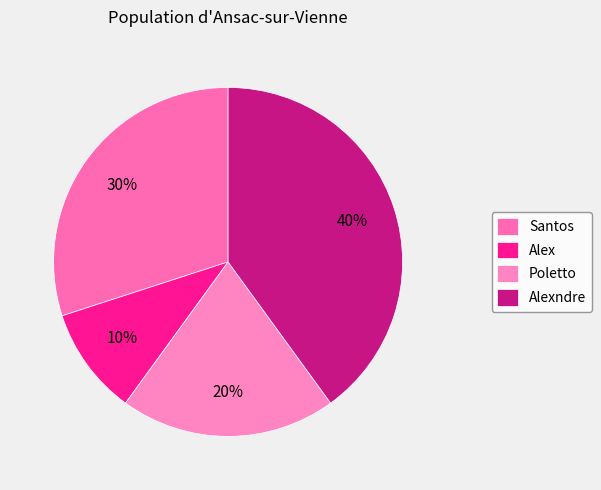

How many slices are in this pie chart?

4